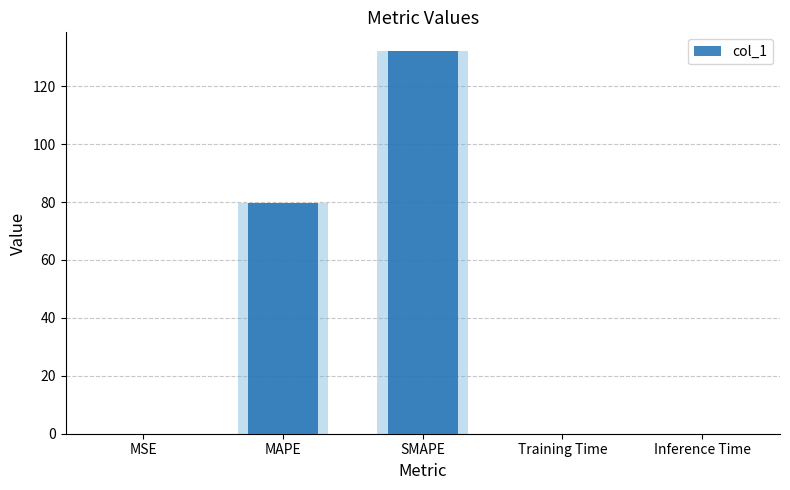

Which label corresponds to the largest value in the chart?

SMAPE